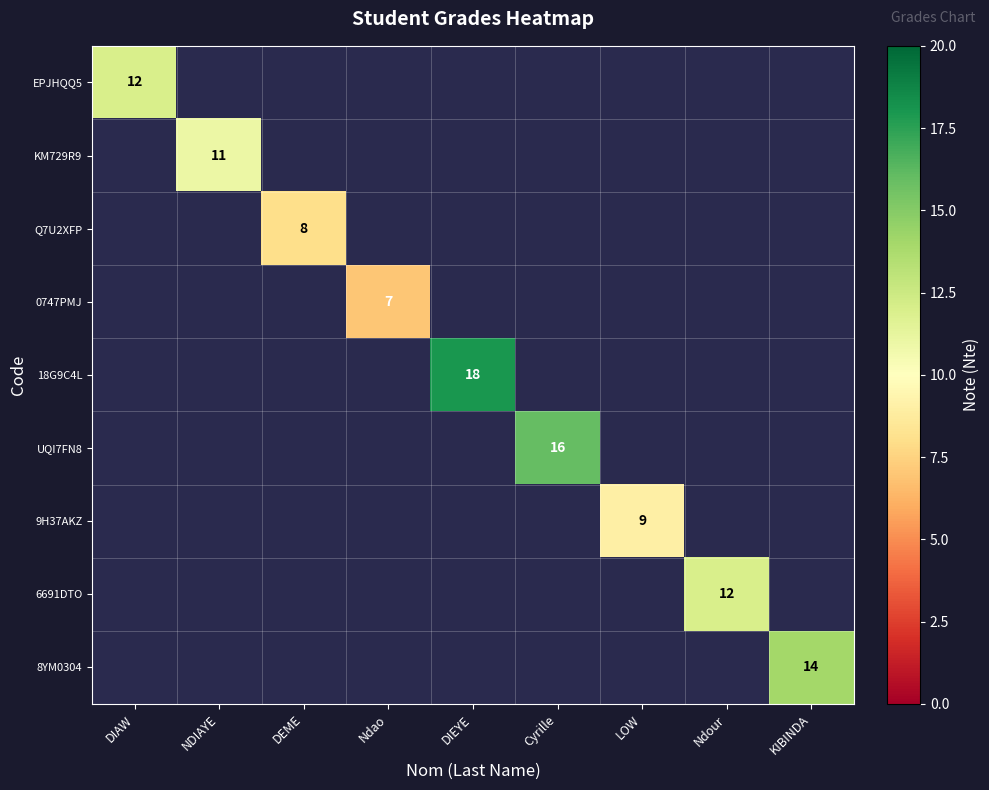

Between KIBINDA and Cyrille, which is larger?

Cyrille